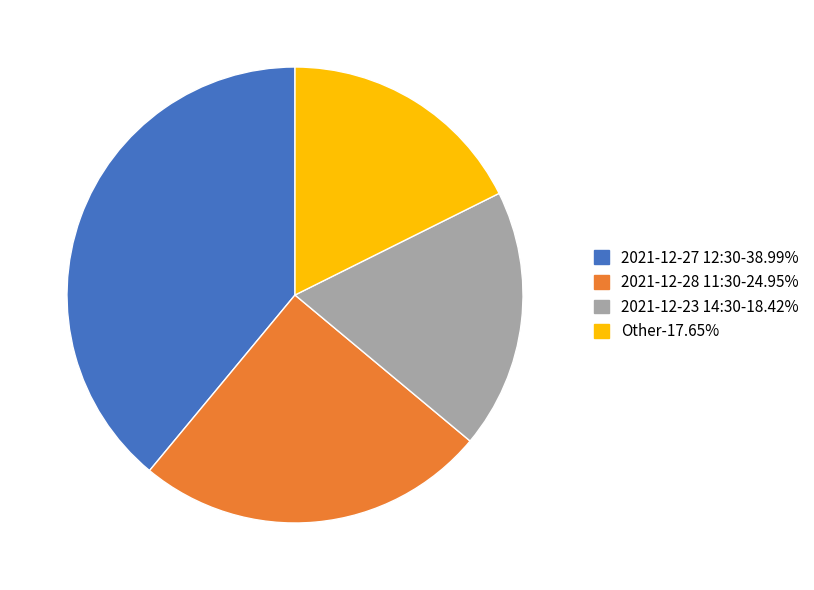

Combined, do 2021-12-27 12:30-38.99% and 2021-12-23 14:30-18.42% account for over 50%?

Yes